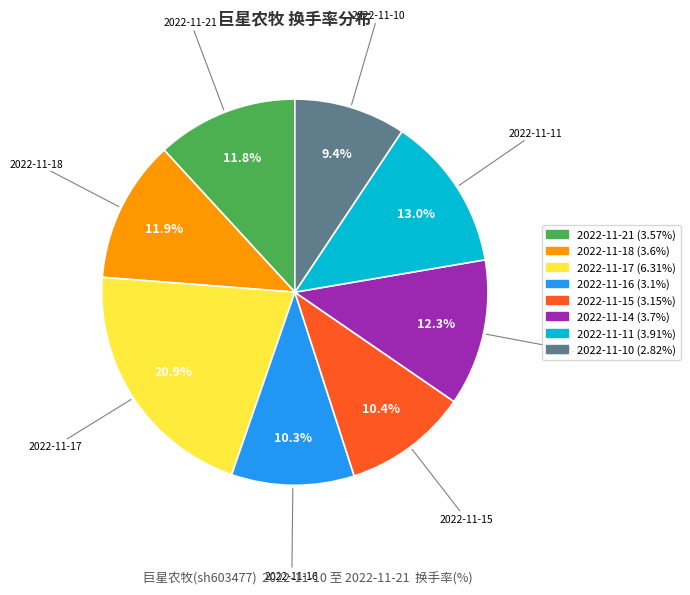

Does any single category account for the majority?

No